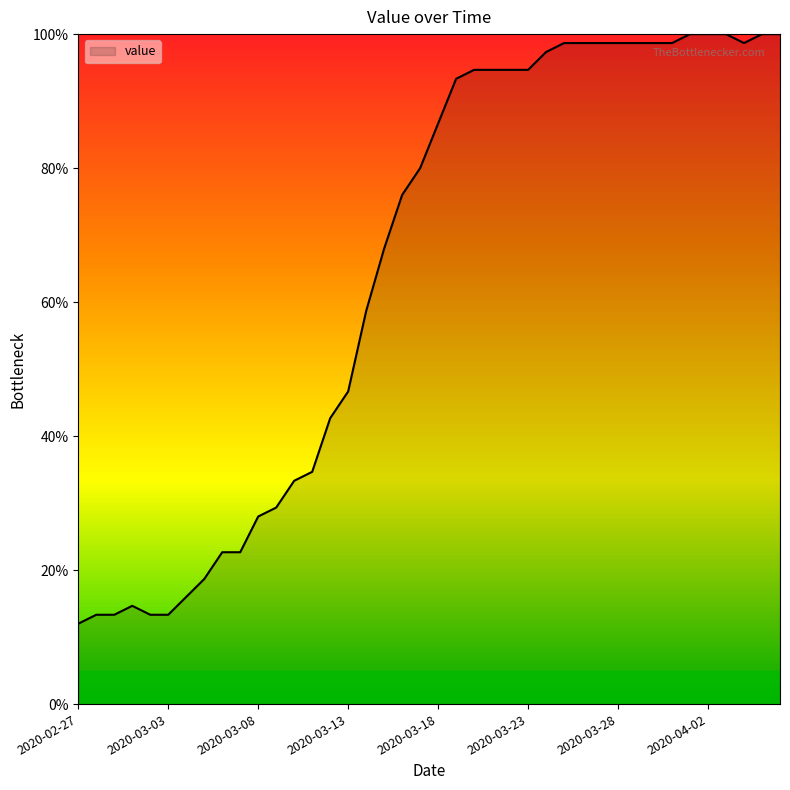

What is the greatest value displayed?

100.0